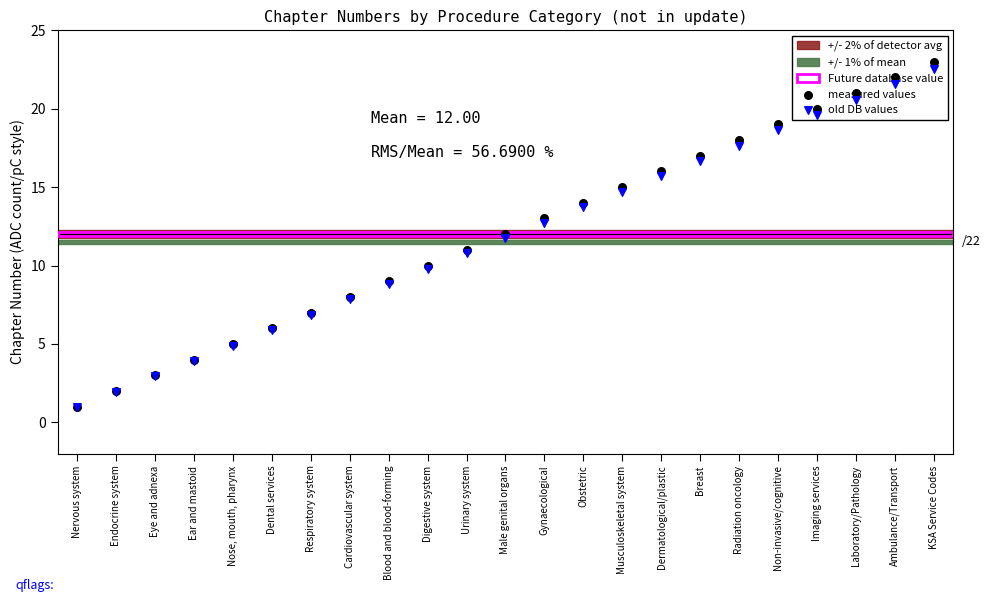

Is the value of measured values at Dental services greater than the value of old DB values at Breast?

No